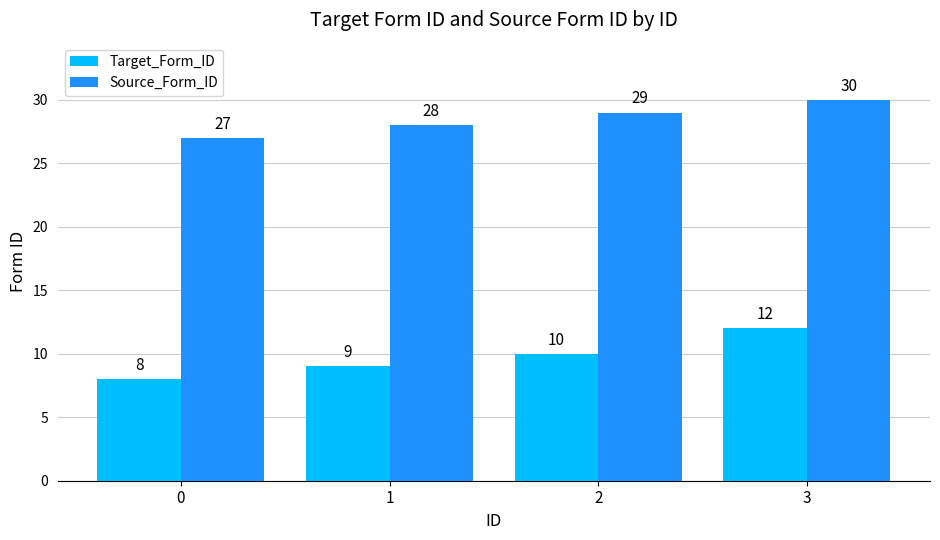

Which series has the largest range (max minus min)?

Target_Form_ID